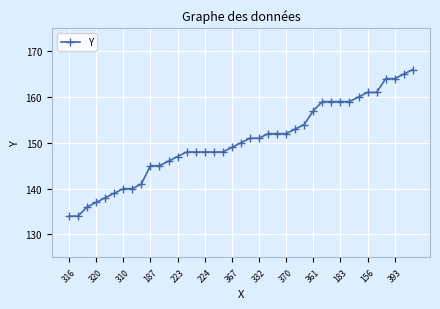

What is the average value?

150